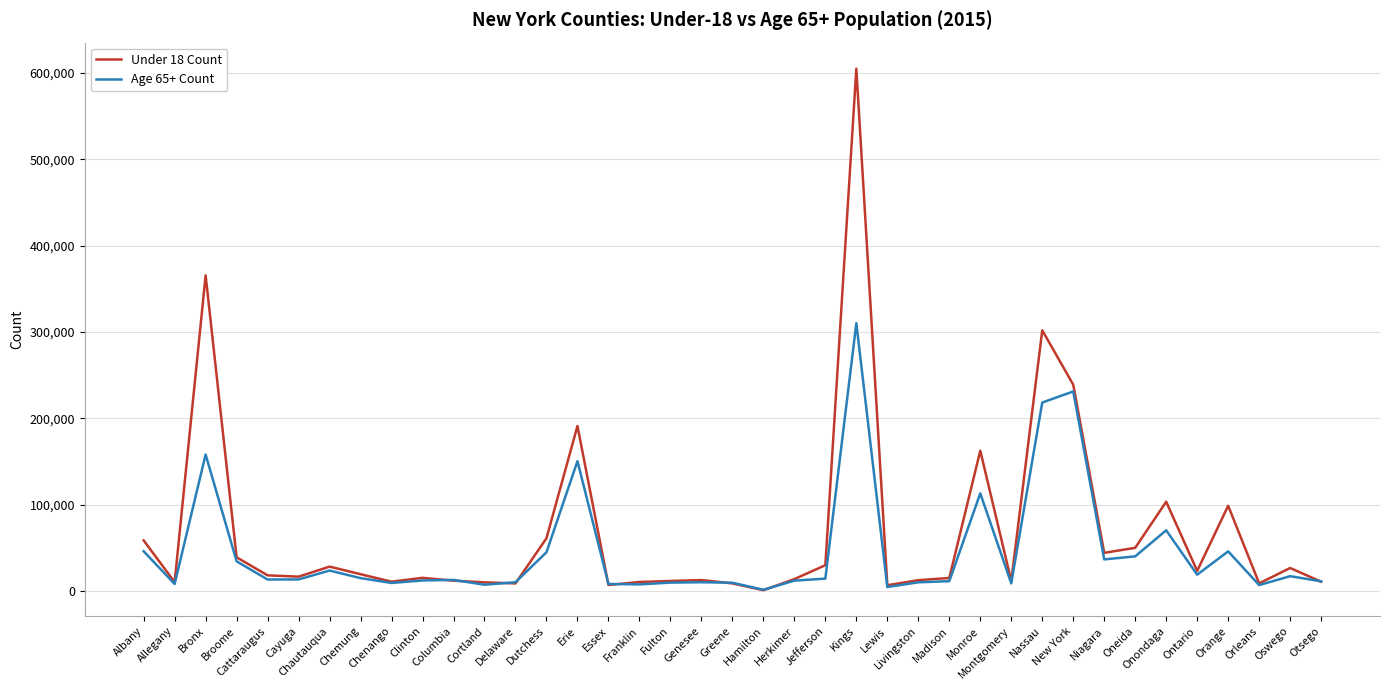

Which category has the highest value across all series?

Kings